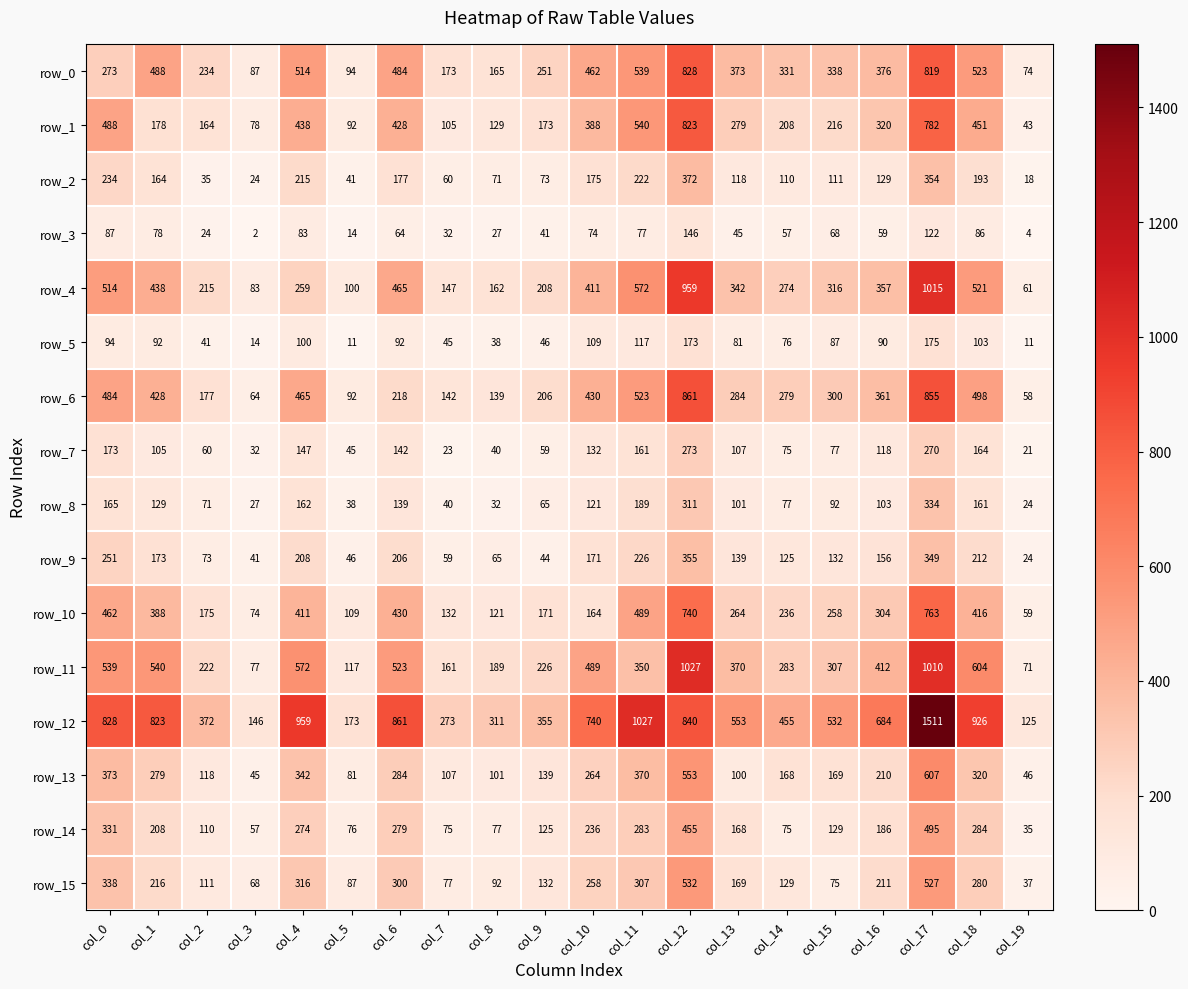

Which series has the largest range (max minus min)?

row_12